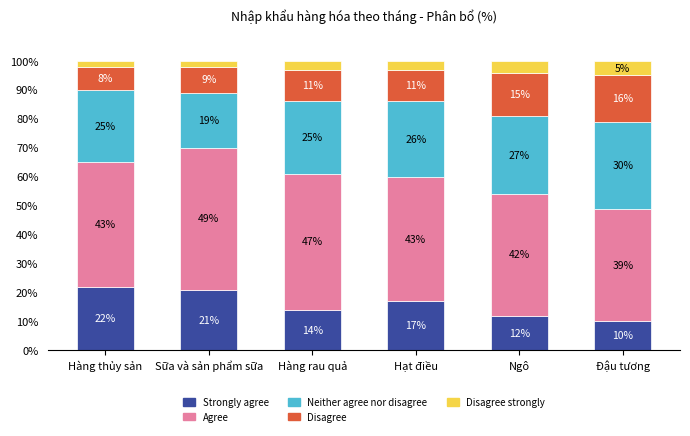

At which label is Strongly agree closest to 16?

Hạt điều